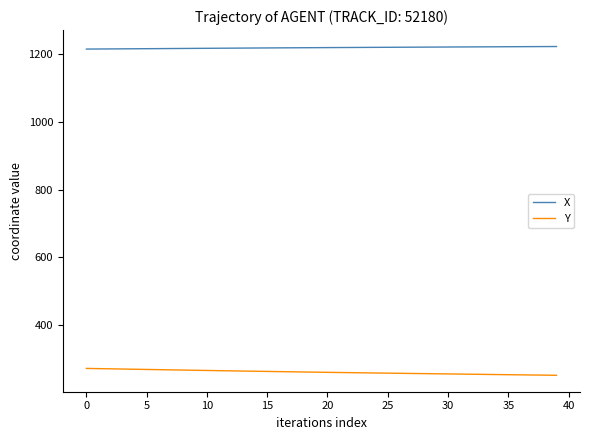

What is the difference between the second highest and minimum values in the X series?

7.4